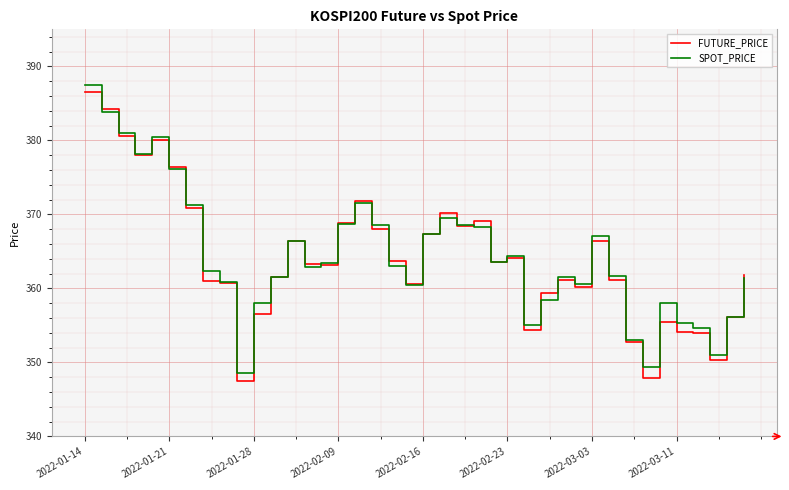

Which series has the widest spread of values?

FUTURE_PRICE